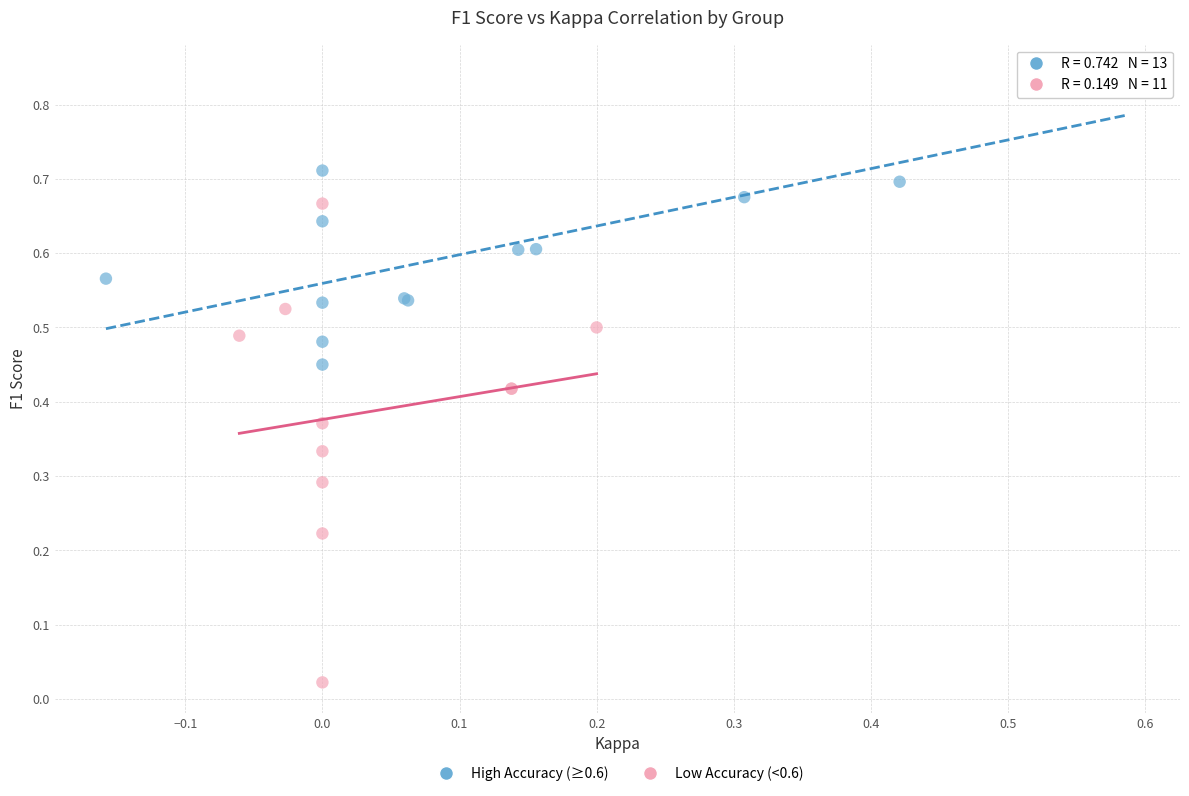

Which series reaches the minimum Y coordinate?

Low Accuracy (<0.6)